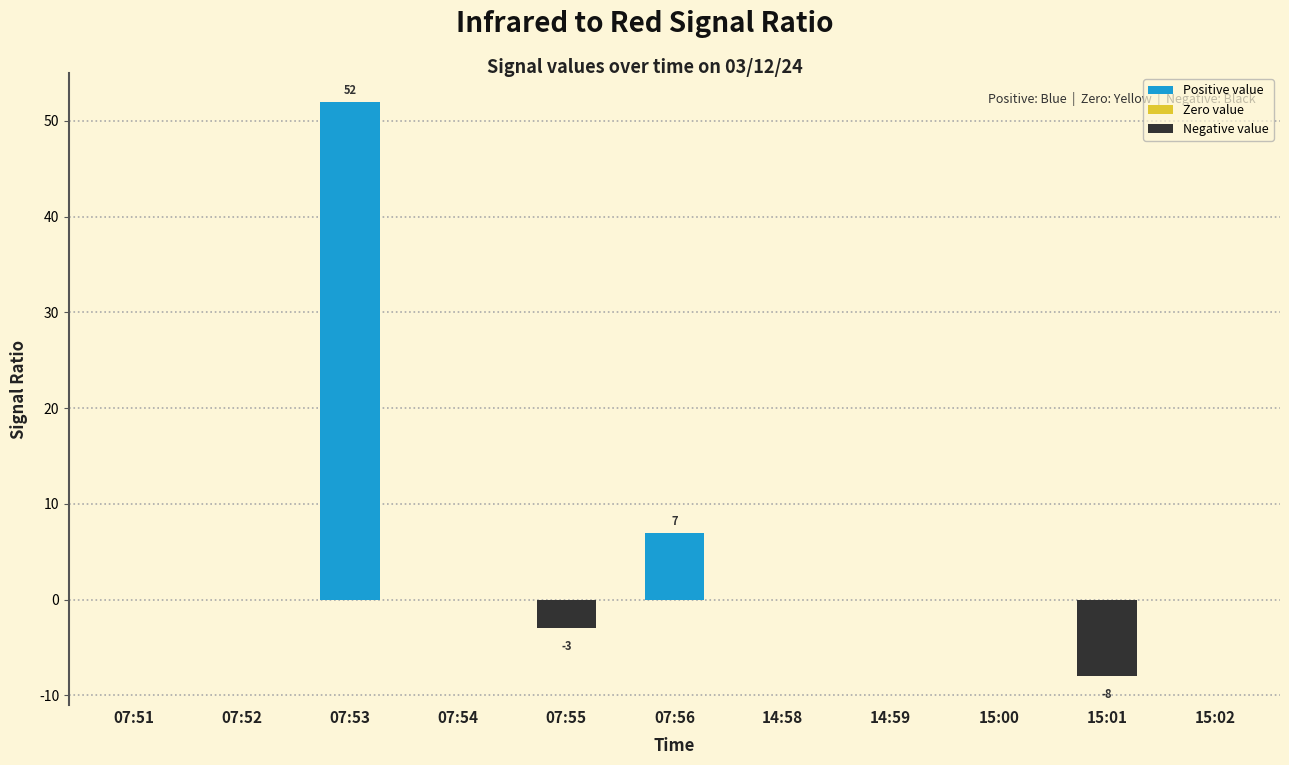

What is the sum of the values at 07:54 and 15:01?

-8